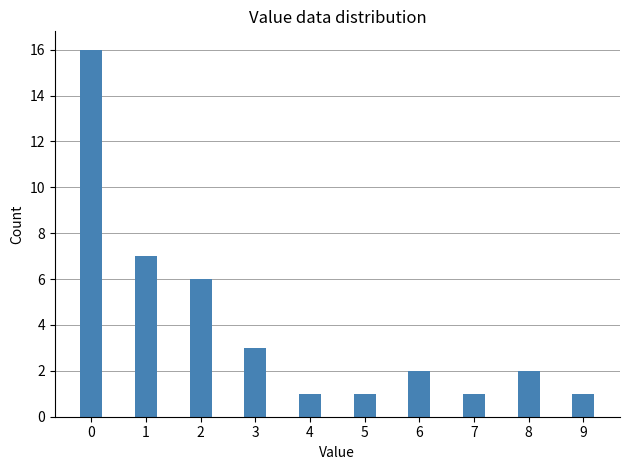

Is it true that the value at 3 is 3?

True